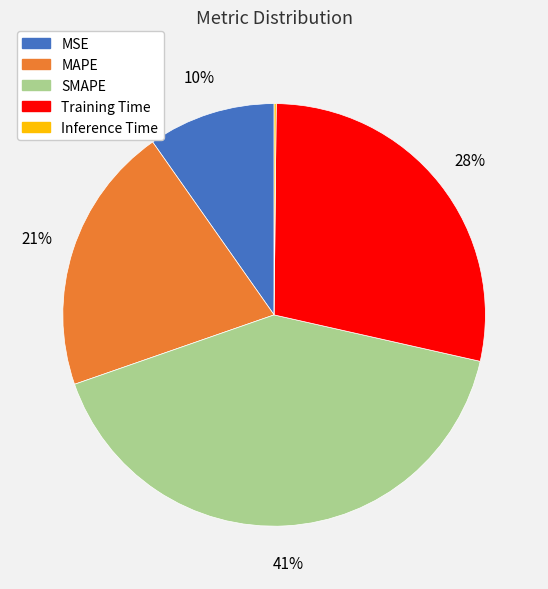

Which category has the biggest portion of the pie?

SMAPE